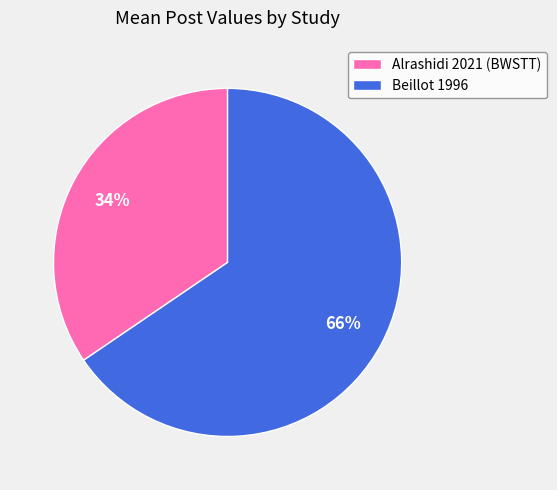

What is the ratio of the value at Beillot 1996 to the value at Alrashidi 2021 (BWSTT)?

1.9